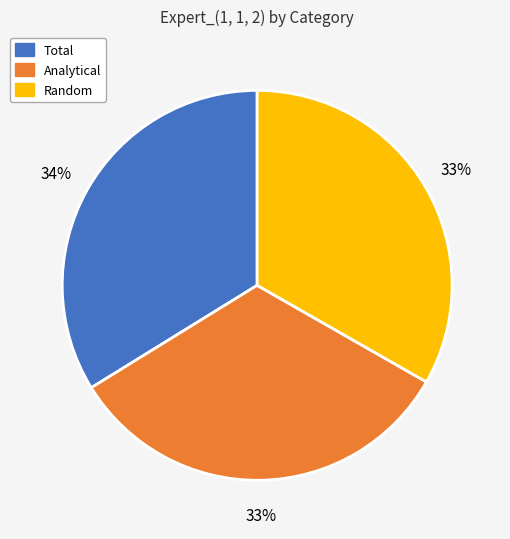

Which has a higher value, Total or Random?

Total